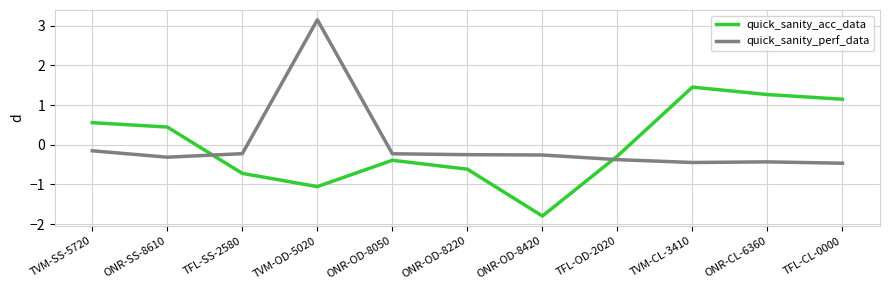

List the series in order of their peak value, lowest first.

quick_sanity_acc_data, quick_sanity_perf_data